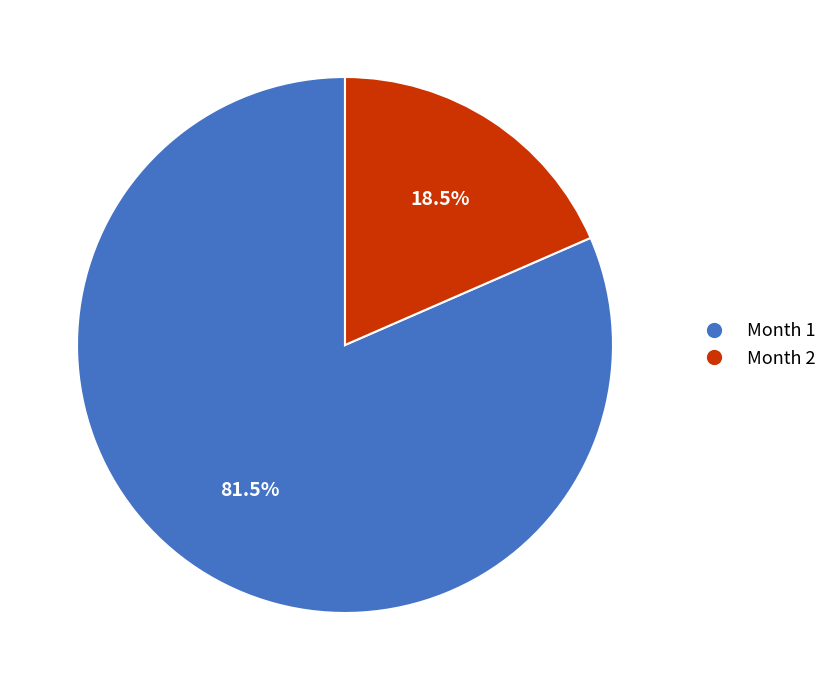

Is Month 2 the majority of the pie?

No